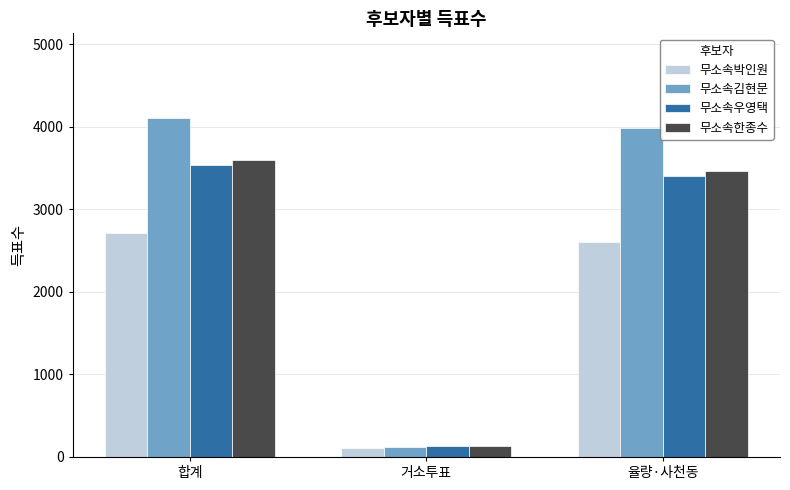

Reading right to left, extract all data points from this chart.

무소속박인원: 2603	113	2716
무소속김현문: 3991	116	4107
무소속우영택: 3399	138	3539
무소속한종수: 3461	135	3597